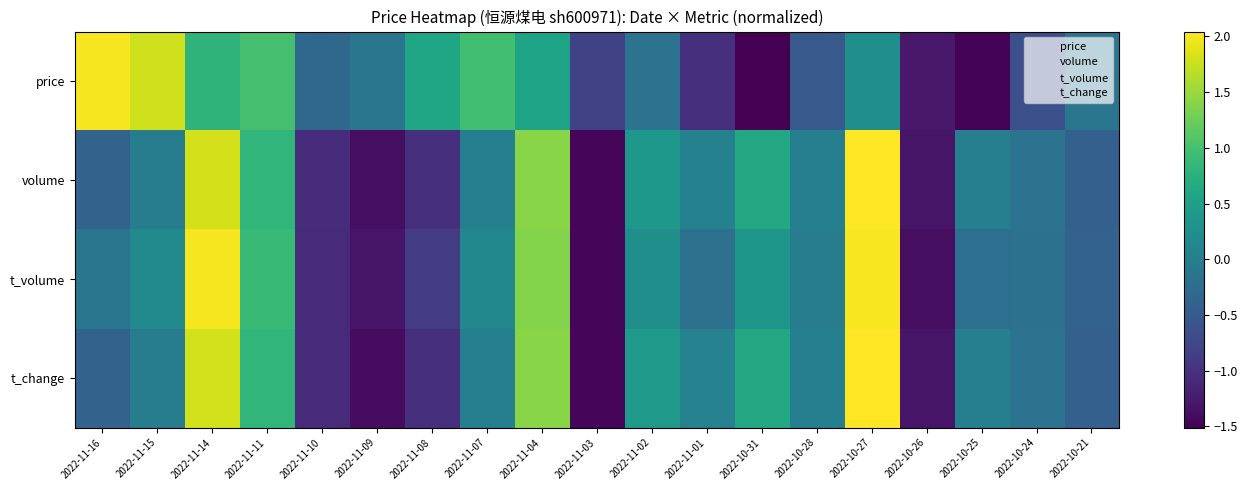

What is the total value across all series at 2022-10-25?

-1.7